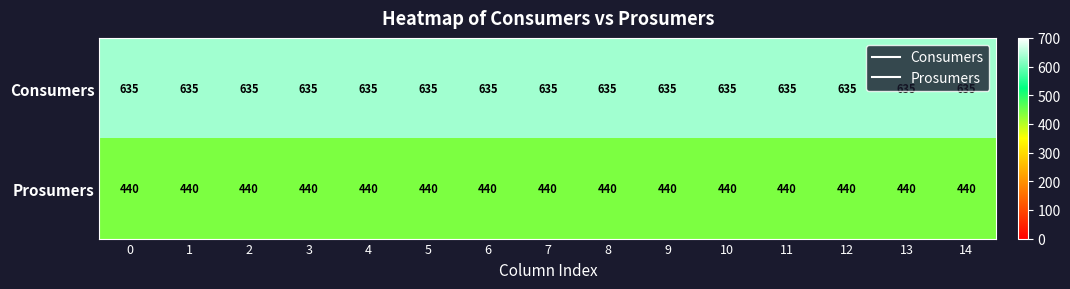

What is the average value of the Prosumers series?

440